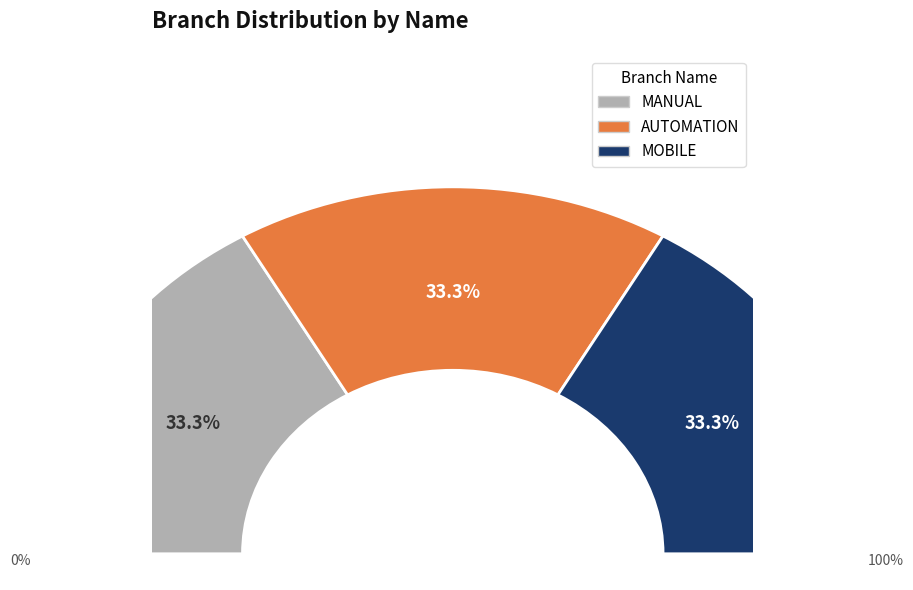

Does MOBILE account for over 50% of the chart?

No